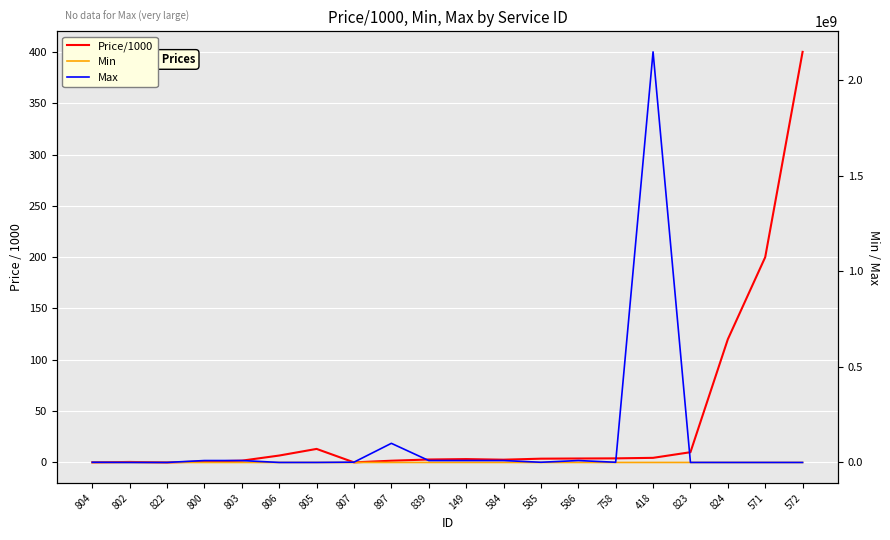

Between 806 and 823, which series saw the biggest shift?

Max